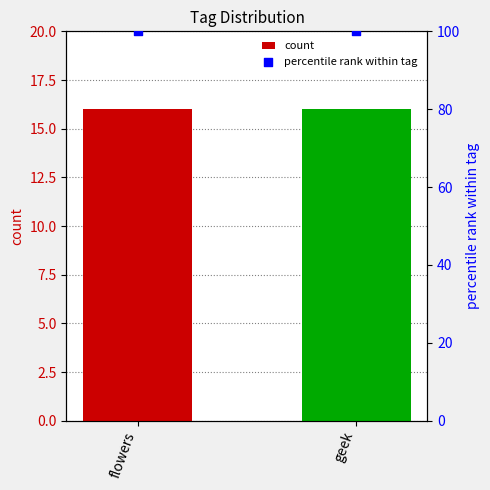

Which series contains the highest Y value?

percentile rank within tag